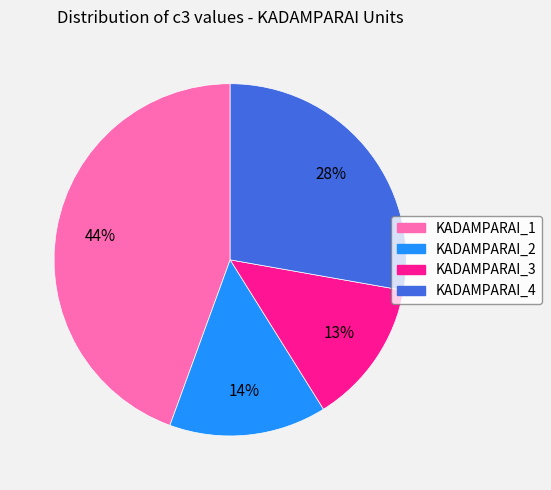

Count the number of slices in the pie.

4